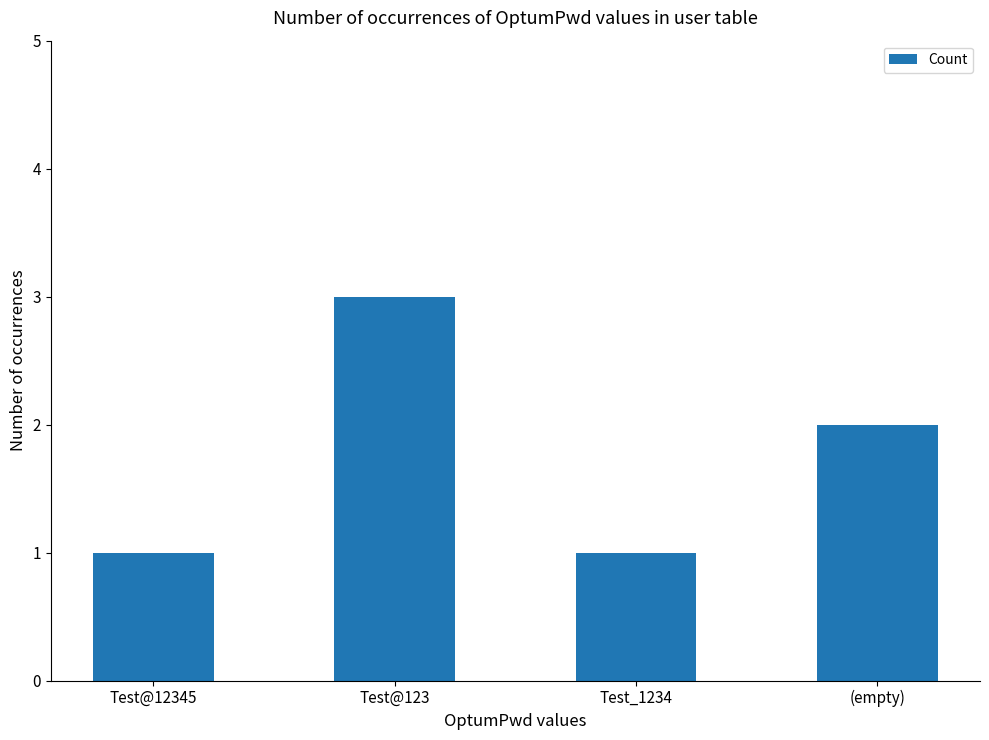

Approximately how many times larger is the value at Test_1234 compared to Test@12345?

1.0